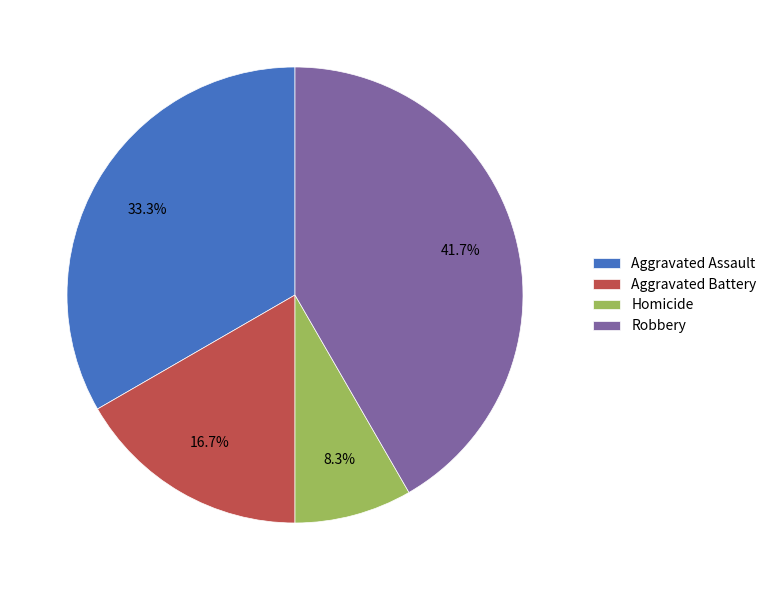

Which has a higher value, Homicide or Aggravated Assault?

Aggravated Assault